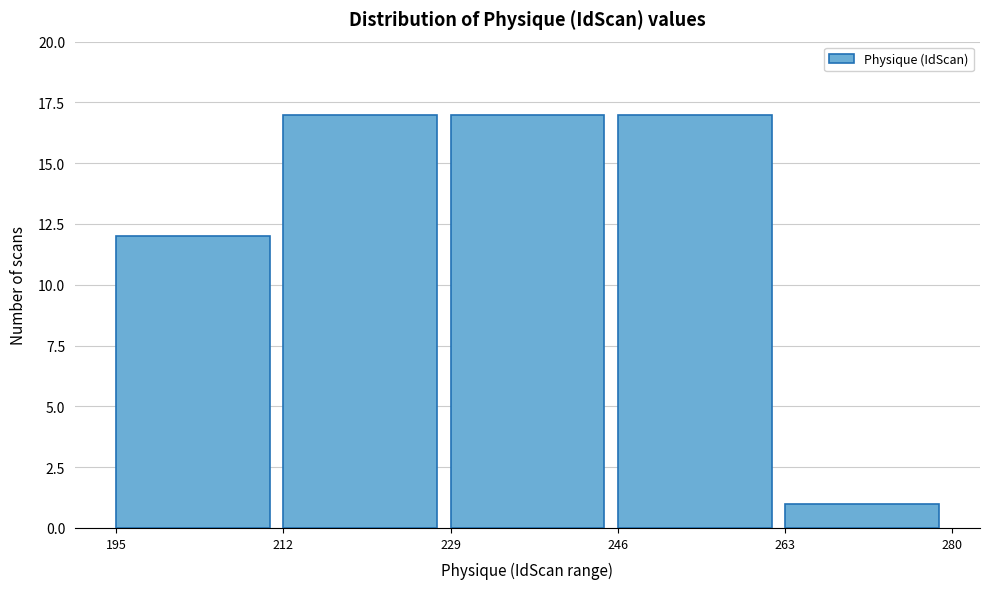

Reading left to right, transcribe this chart: for each bar, give the range it covers on the x-axis and its height. The values are not printed on the chart, so give them approximately, as read against the axis.

195 to 212: 12
212 to 229: 17
229 to 246: 17
246 to 263: 17
263 to 280: 1